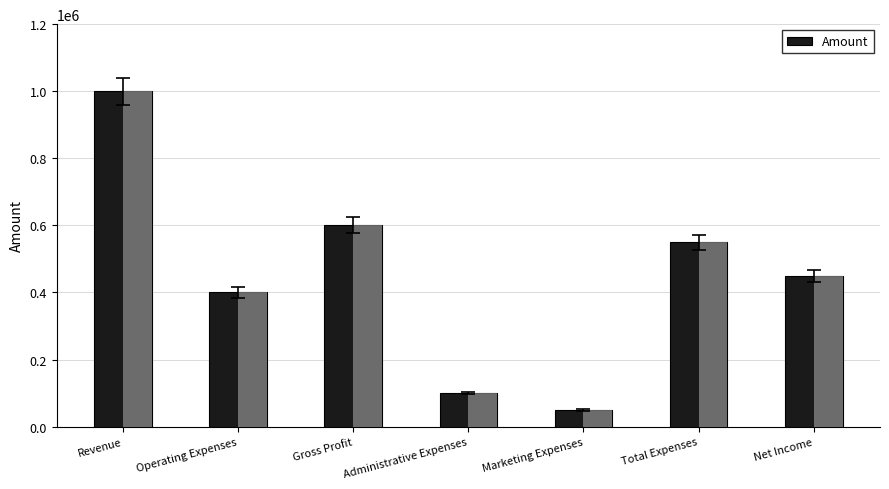

Reading left to right, extract all data points from this chart.

1000000	400000	600000	100000	50000	550000	450000